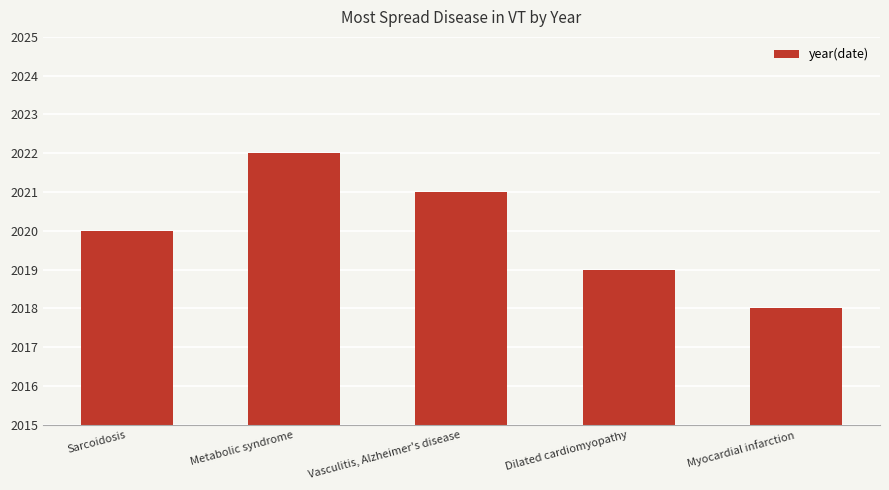

Does the chart contain any negative values?

No